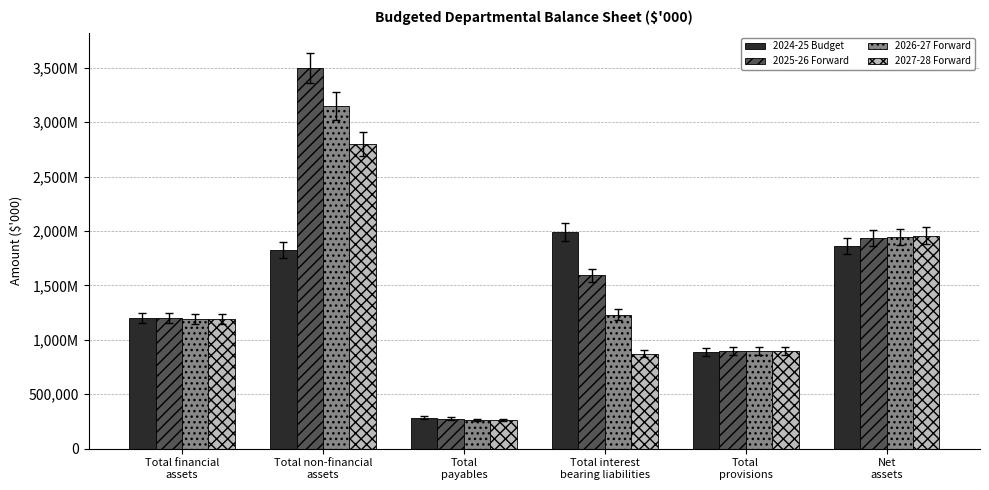

What is the label of the 6th bar from the right?

Total financial
assets